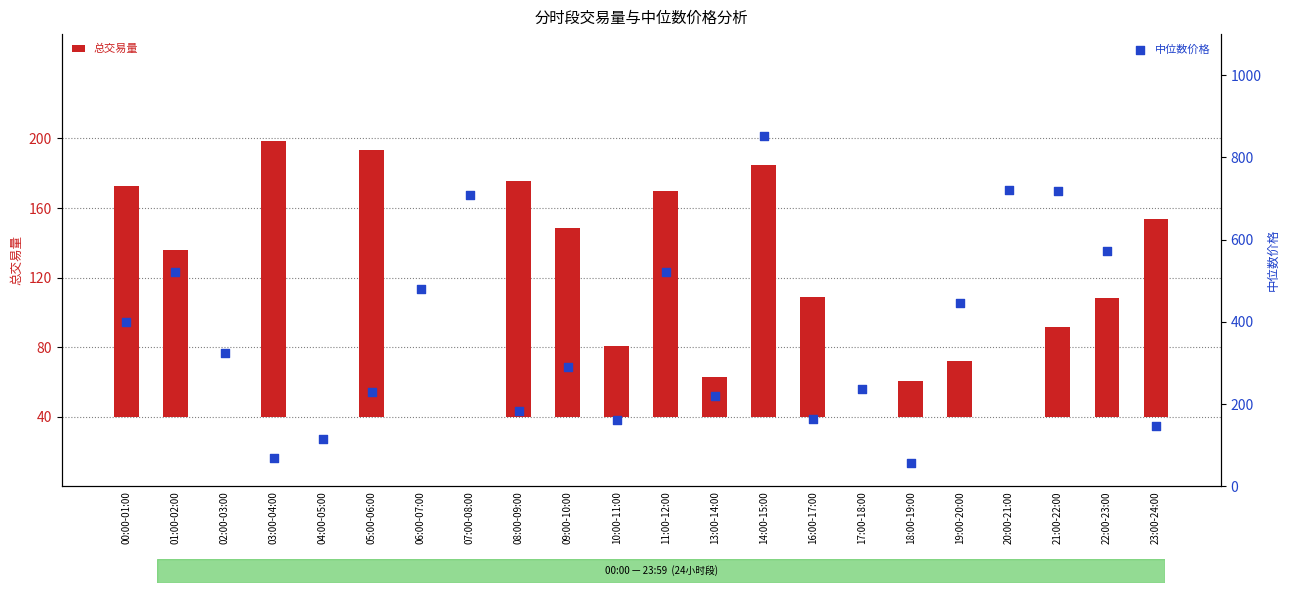

At which category is the sum across all series the highest?

14:00-15:00